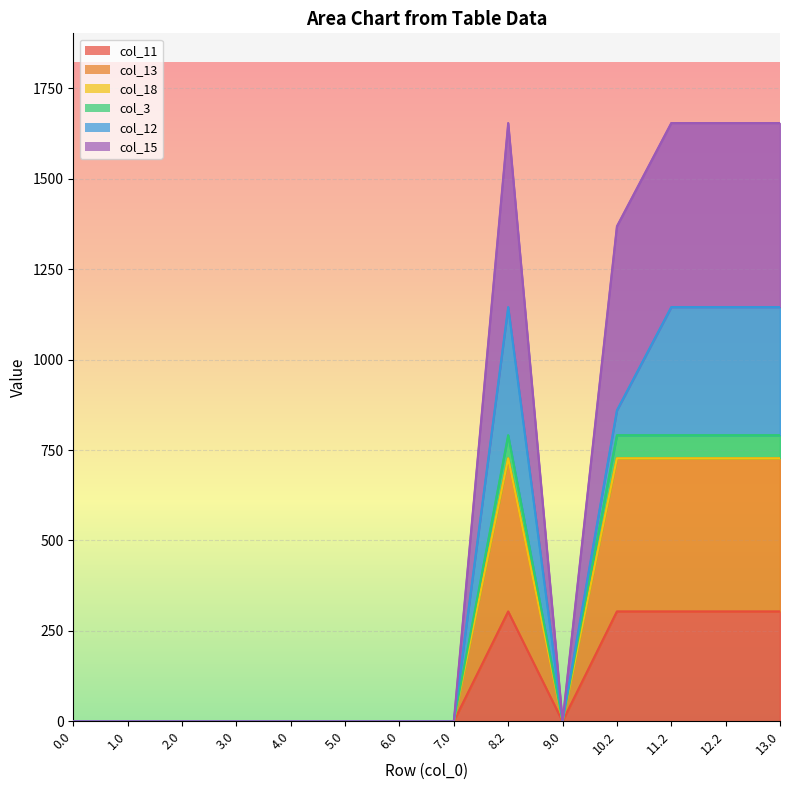

True or false: col_11 has a value of -488.1 at 3.0.

False